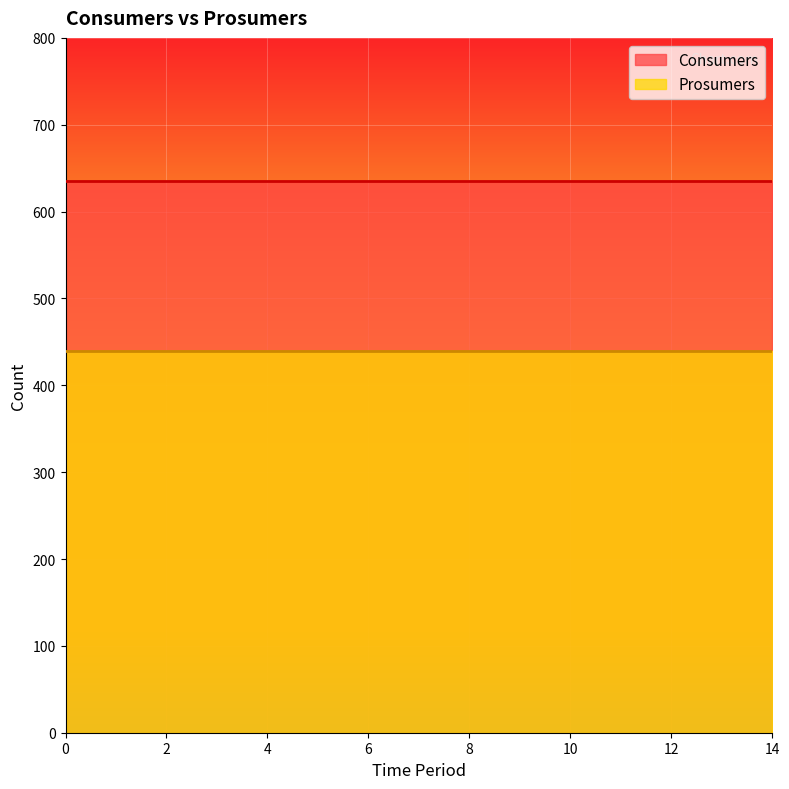

What is the sum of all Prosumers values?

6600